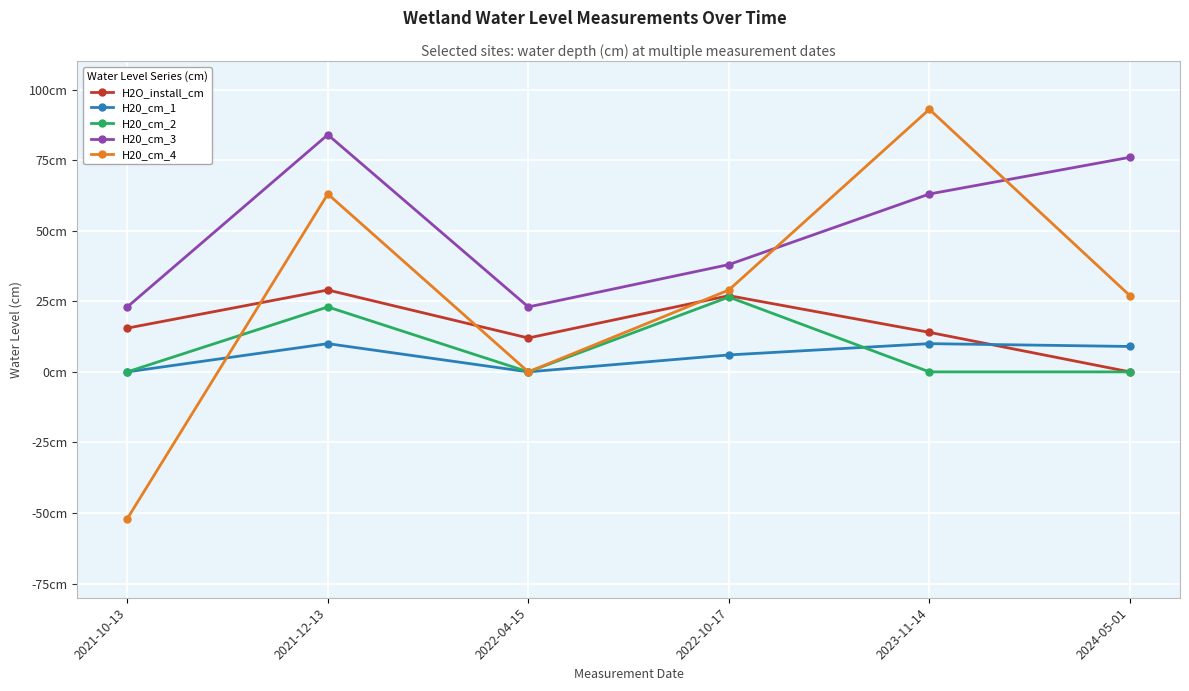

What is the sum of the H2O_install_cm values at 2023-11-14 and 2021-10-13?

29.5